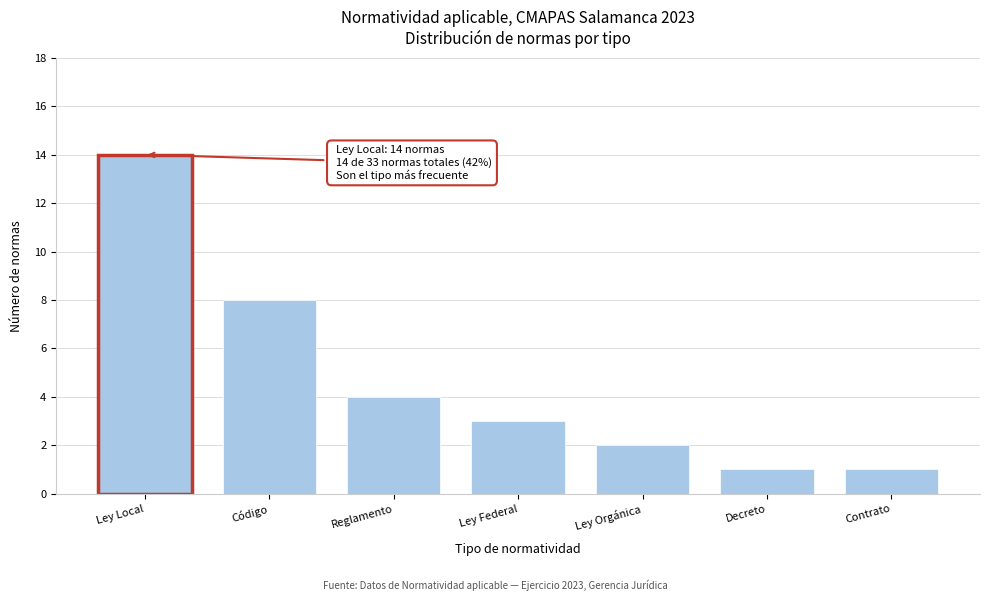

Reading left to right, what are all the values shown in this chart?

Ley Local=14	Código=8	Reglamento=4	Ley Federal=3	Ley Orgánica=2	Decreto=1	Contrato=1